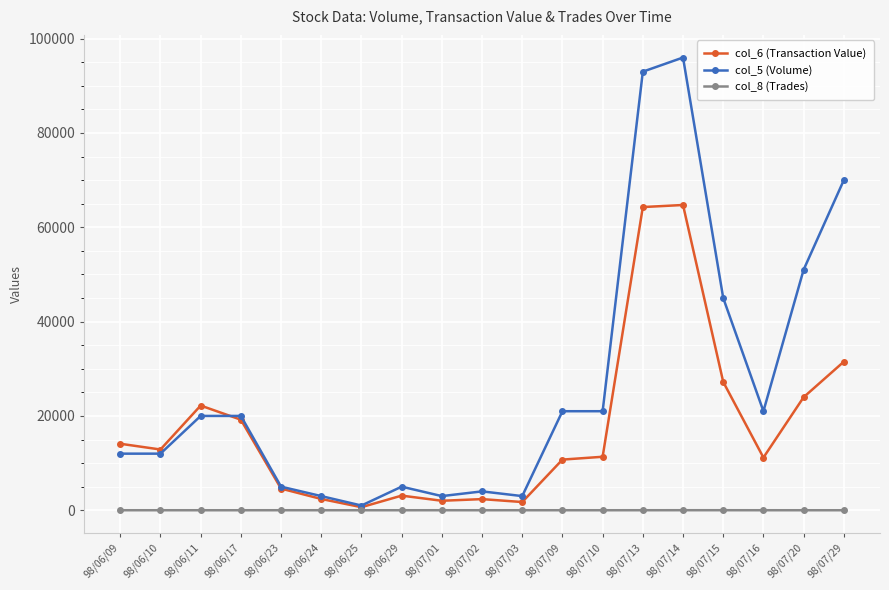

Which series ends up on top after the final intersection of col_6 (Transaction Value) and col_5 (Volume)?

col_5 (Volume)